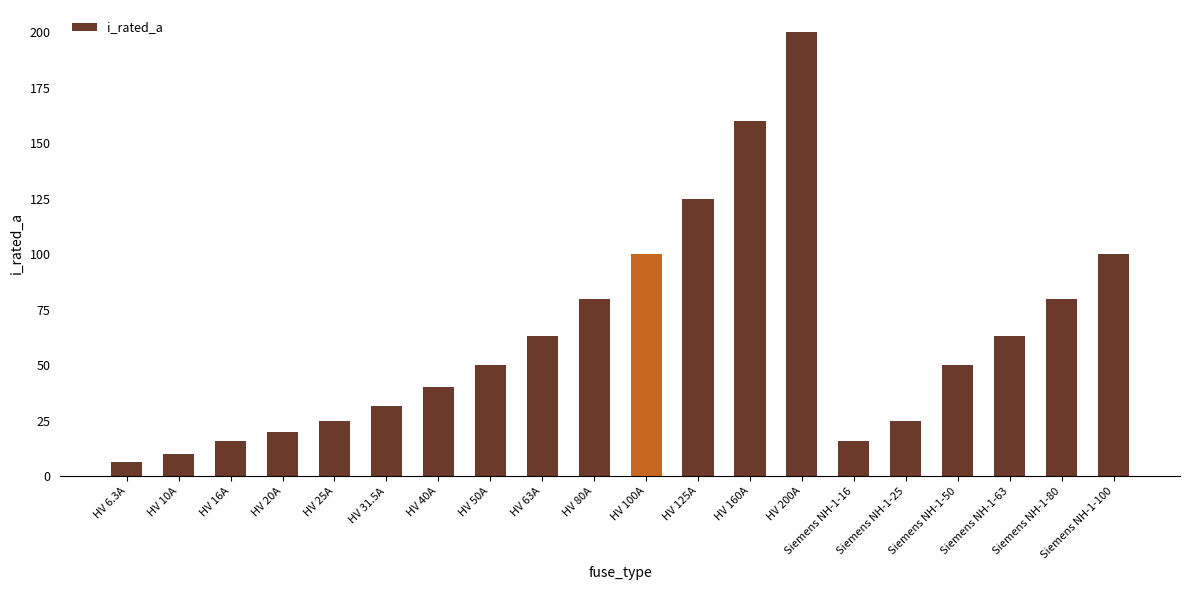

The chart shows a value of 20.0 at HV 20A. True or false?

True